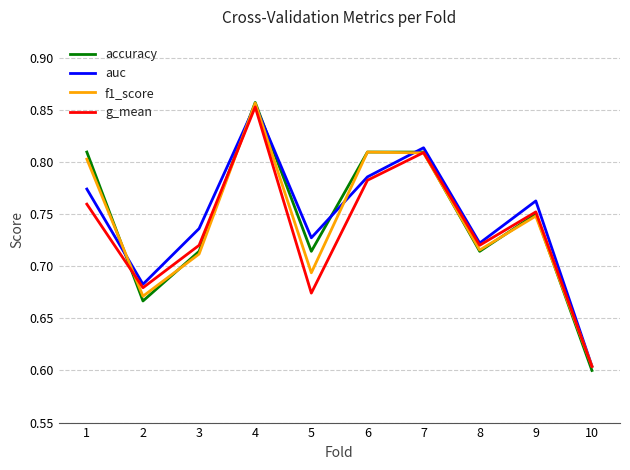

At which category is the sum across all series the highest?

4